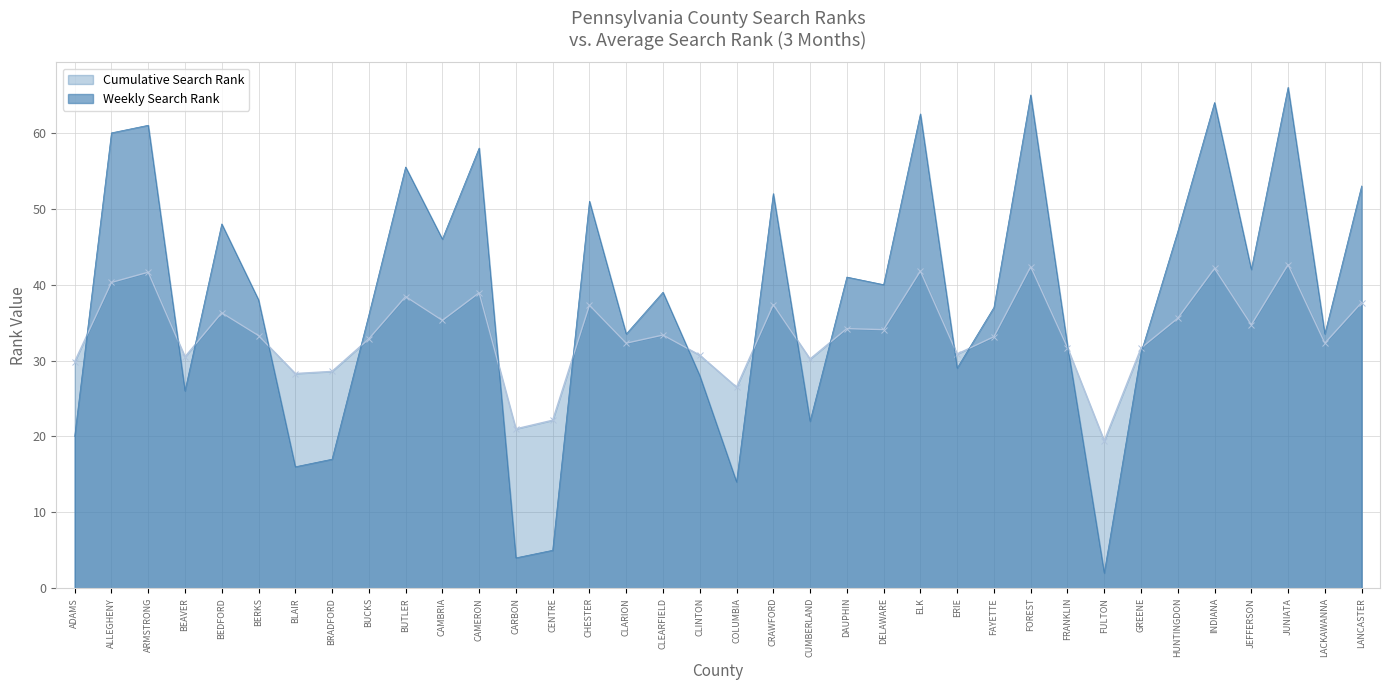

What value does the Weekly Search Rank series have at CHESTER?

51.0